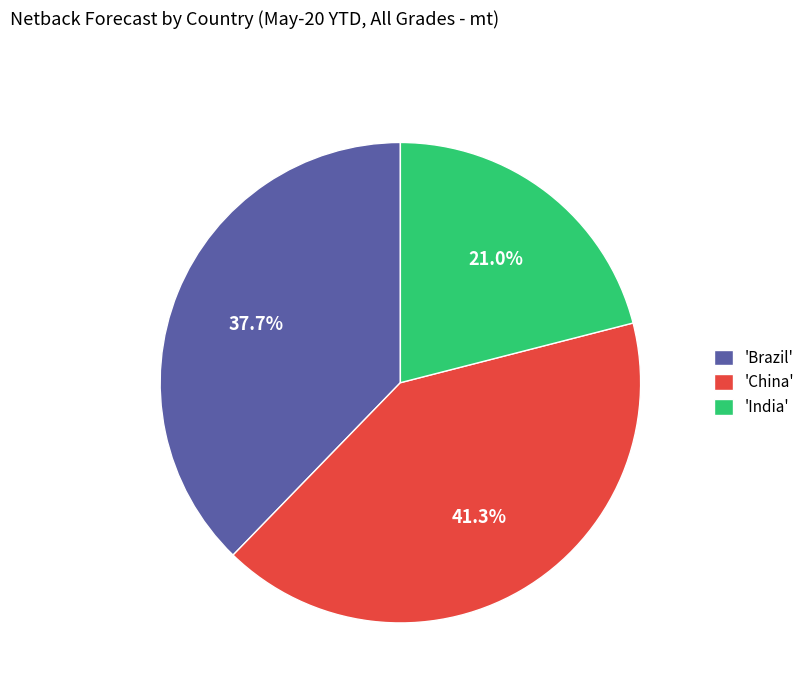

Which slice is the largest?

'China'